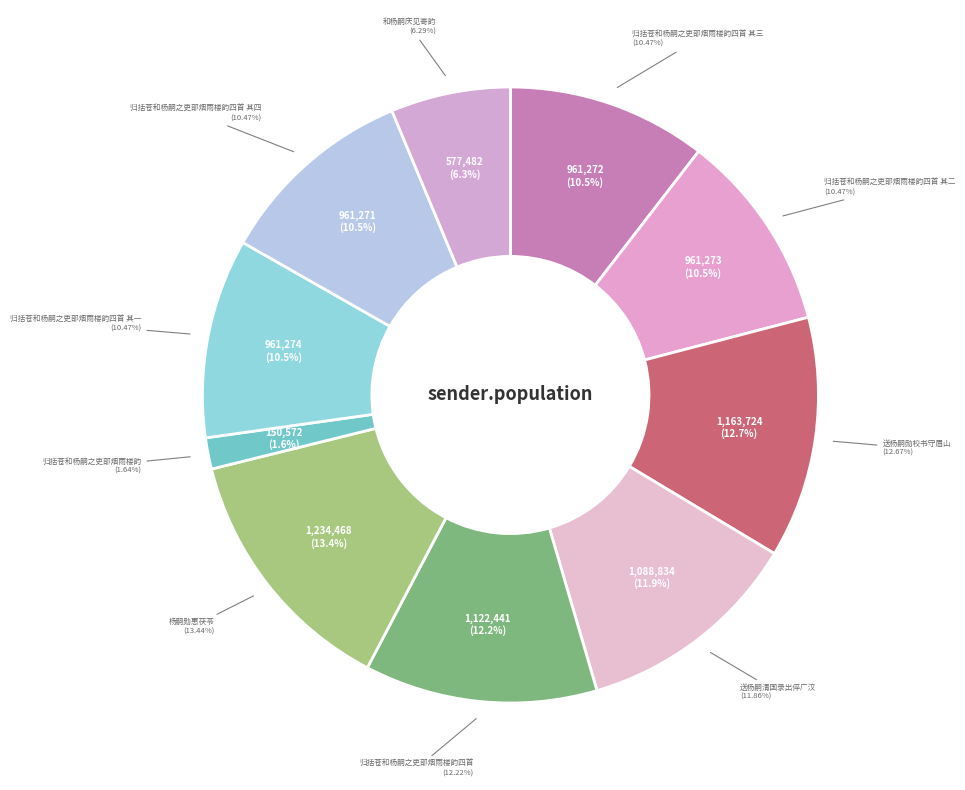

To the nearest percent, what portion does 归括苍和杨嗣之吏部烟雨楼韵四首 represent?

12%